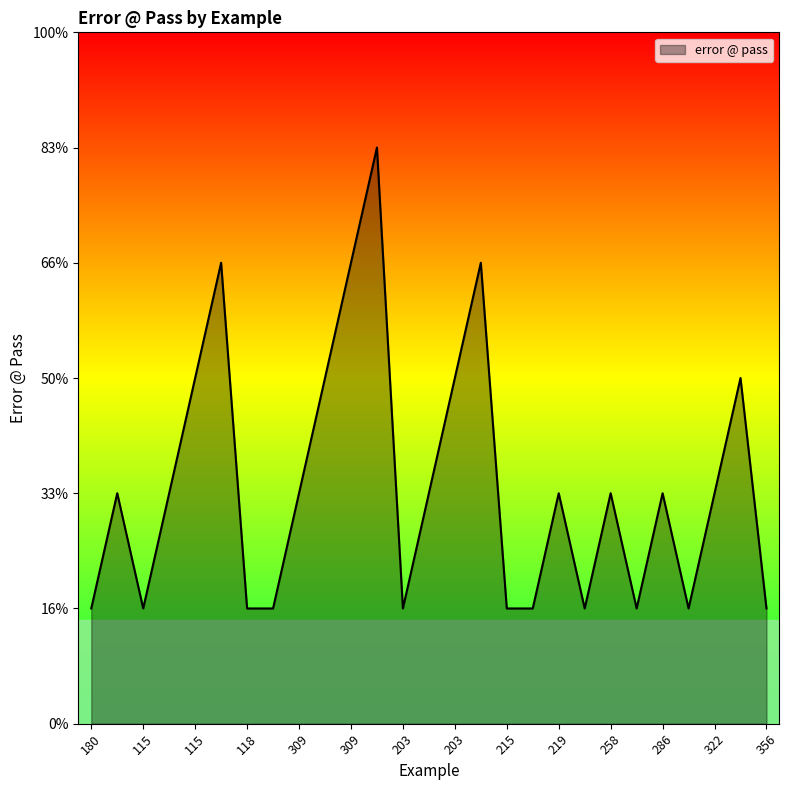

Which category has the lowest value across all series?

180